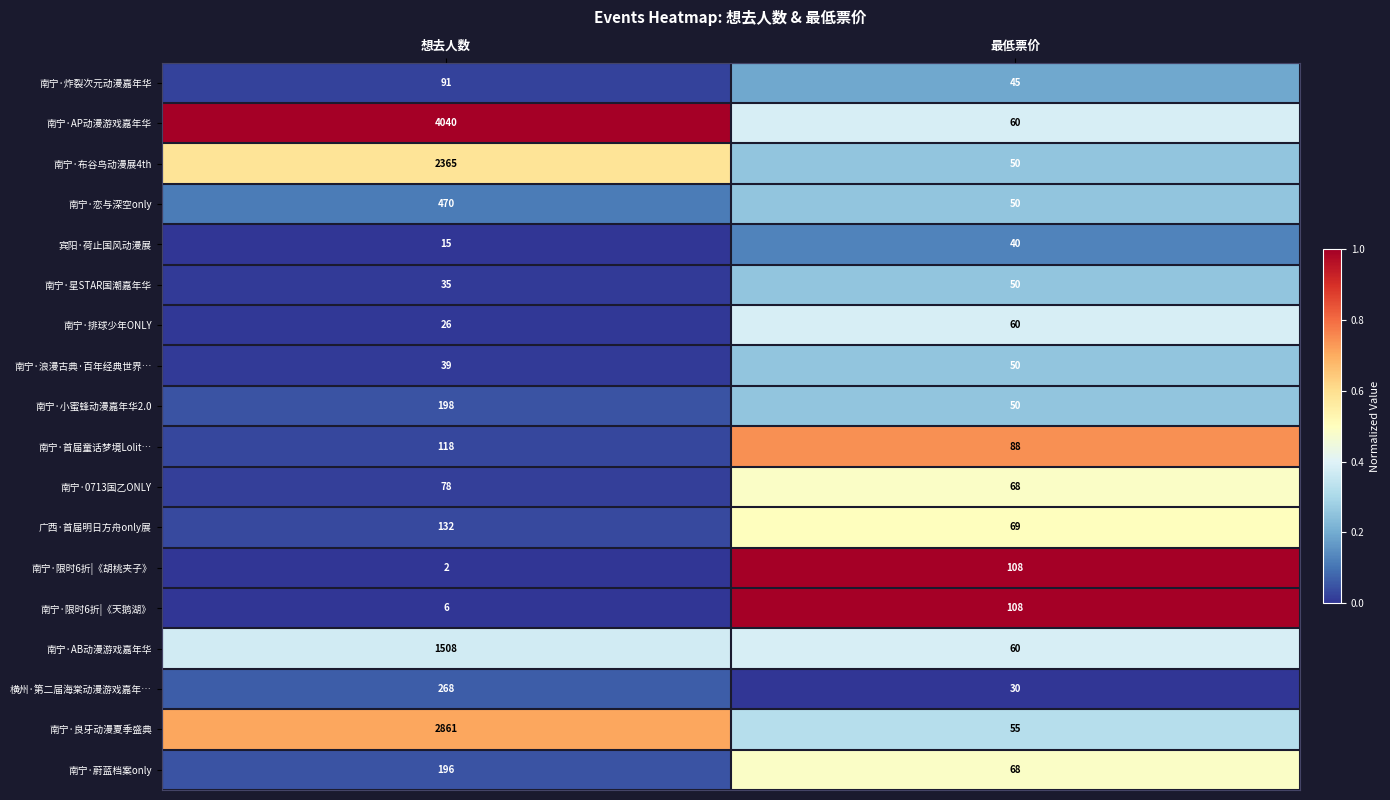

Which series has the largest range (max minus min)?

南宁·AP动漫游戏嘉年华